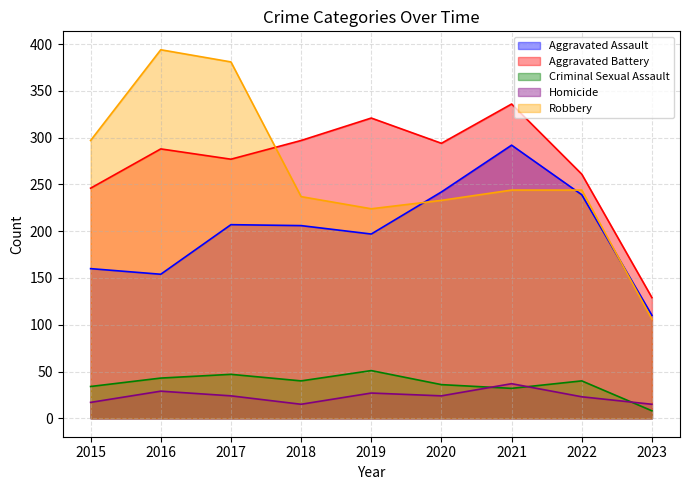

At how many categories does at least one series exceed 384?

1